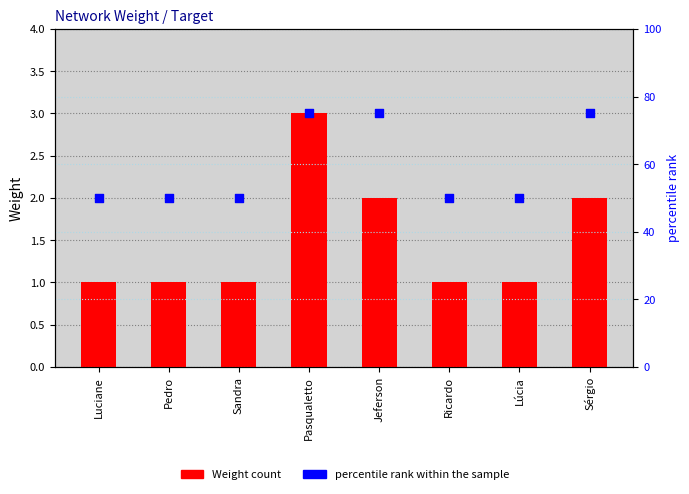

What is the total value across all series at Sérgio?

77